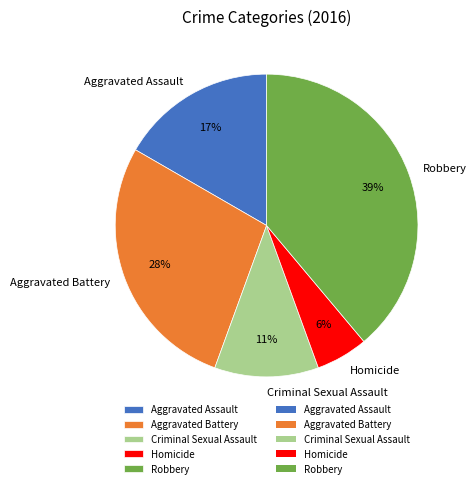

Is it true that Robbery is 25% of the pie?

False